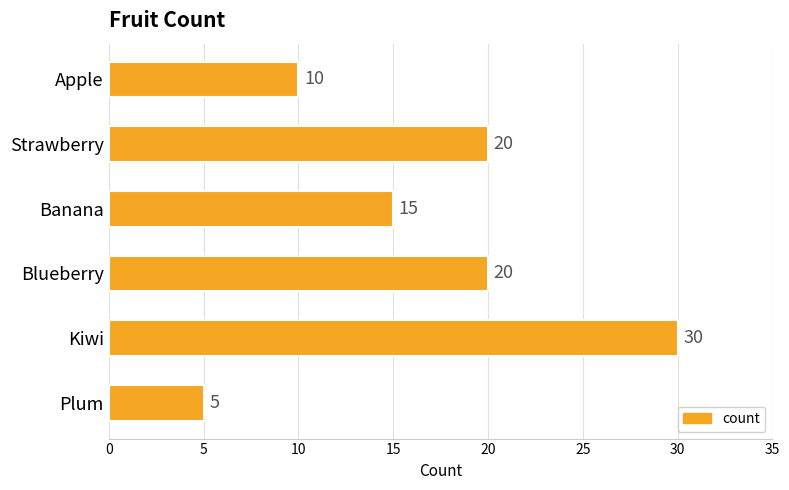

Count the number of categories in the chart.

6